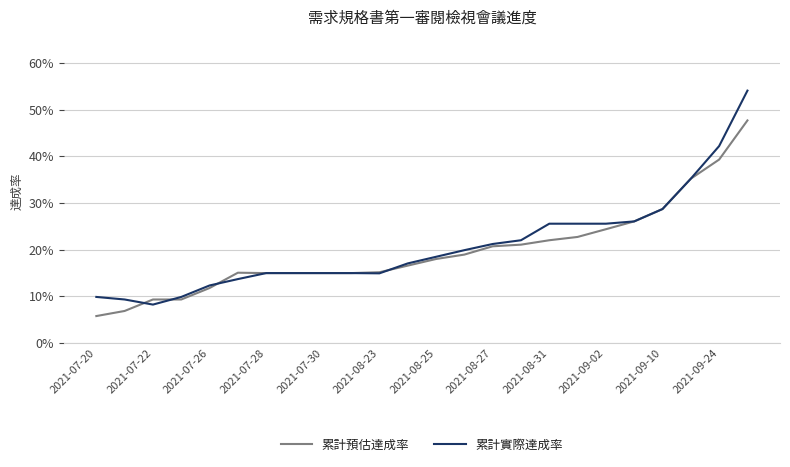

What are all the series names shown in the legend?

累計預估達成率, 累計實際達成率